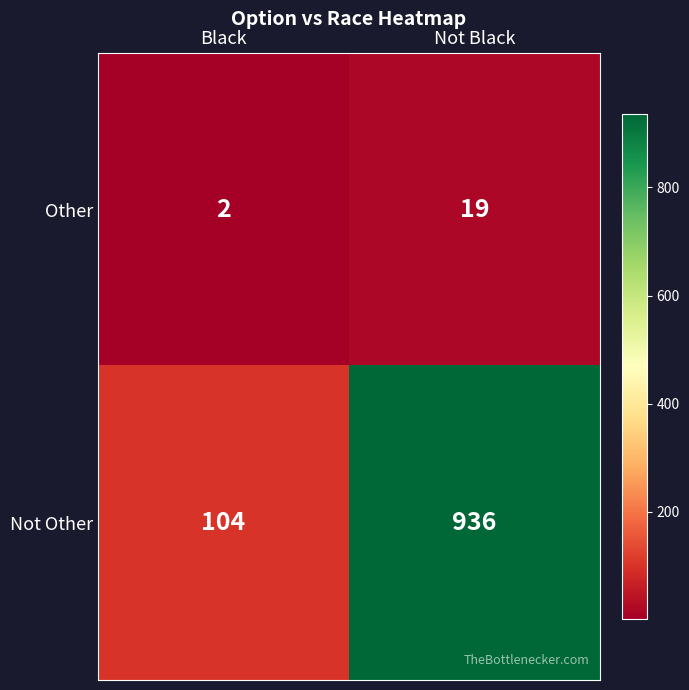

At which label is Other closest to 10?

Black